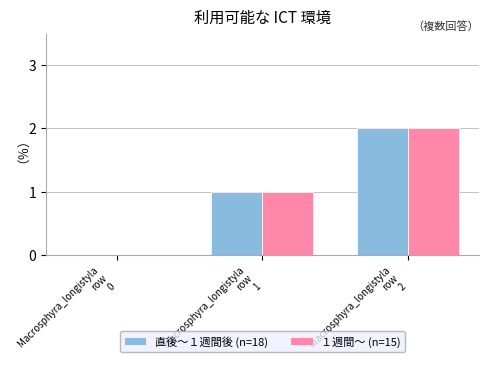

What is the difference between the 直後〜１週間後 (n=18) values at Macrosphyra_longistyla
row
1 and Macrosphyra_longistyla
row
0?

1